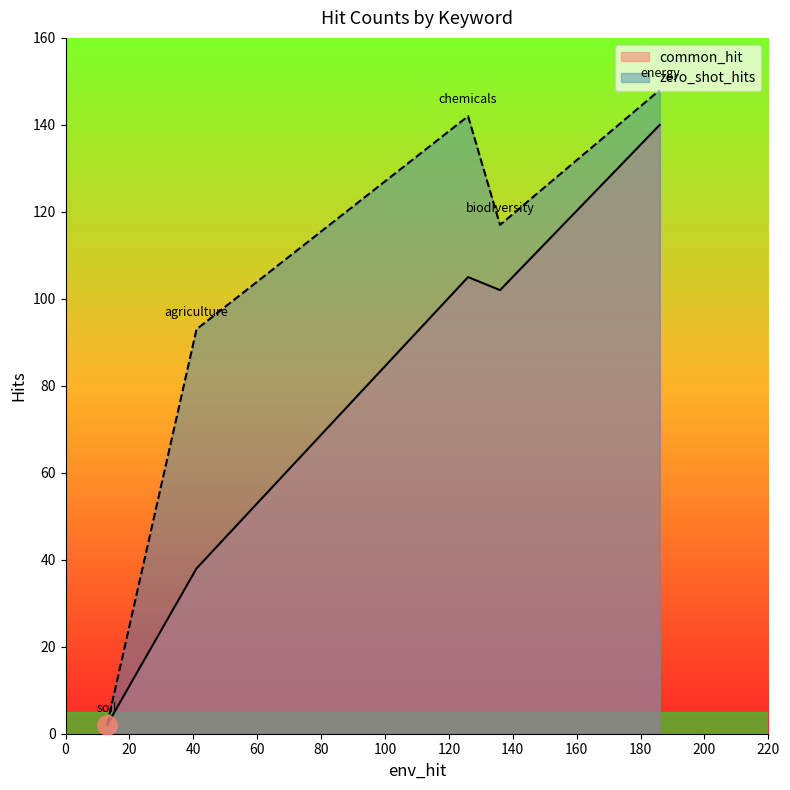

Which series has the widest spread of values?

zero_shot_hits